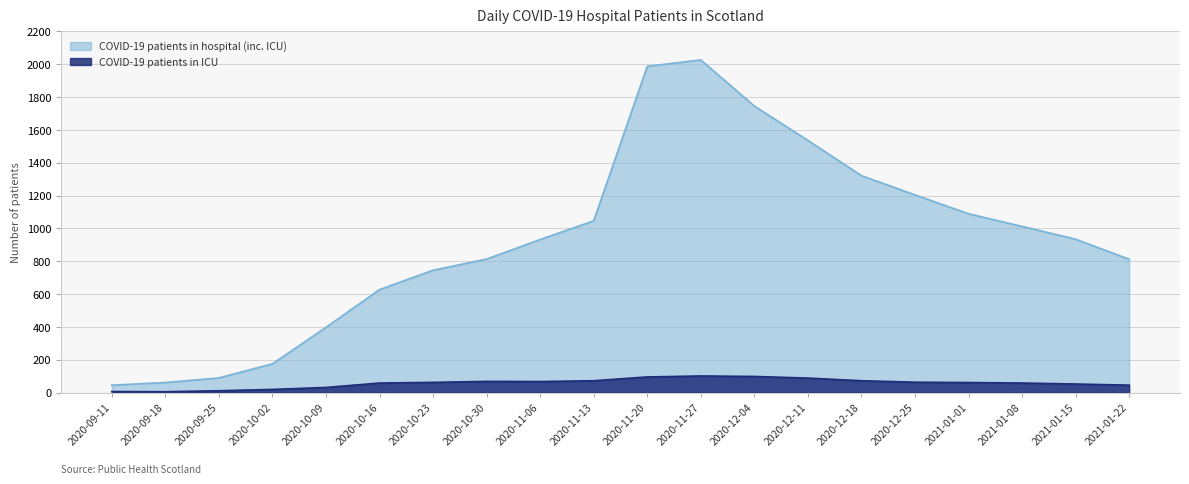

At which category does COVID-19 patients in hospital (inc. ICU) reach its first local peak?

2020-11-27